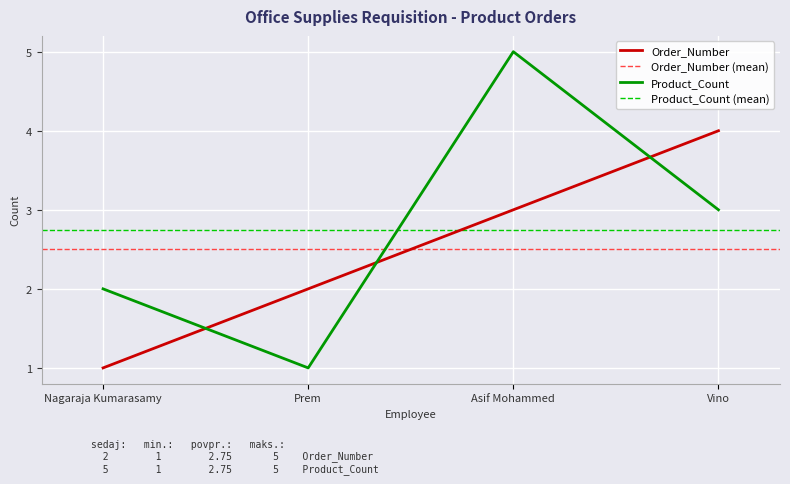

Between Vino and Nagaraja Kumarasamy, which is larger?

Vino